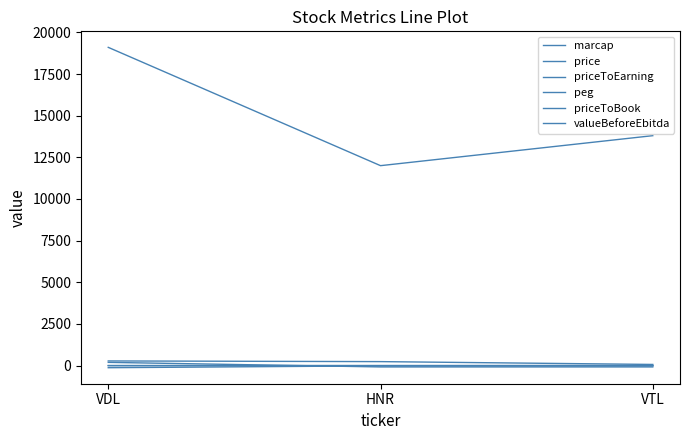

Is this an area chart (filled region under the line)?

No